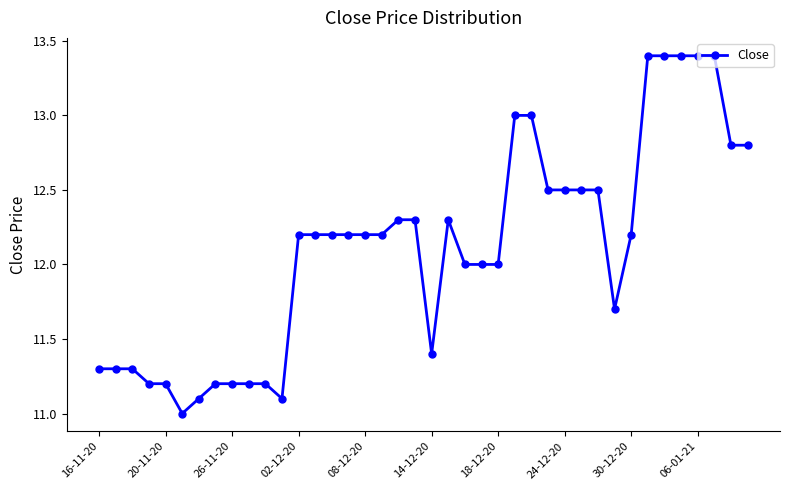

What is the maximum value shown in the chart?

13.4